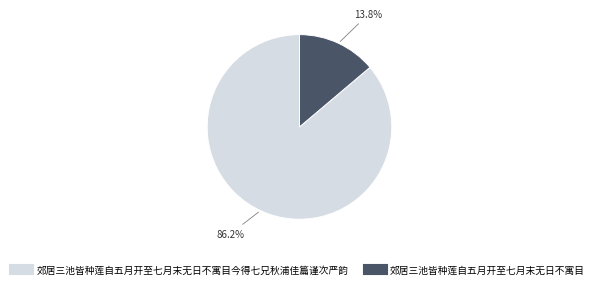

Is there a majority slice in this chart?

Yes